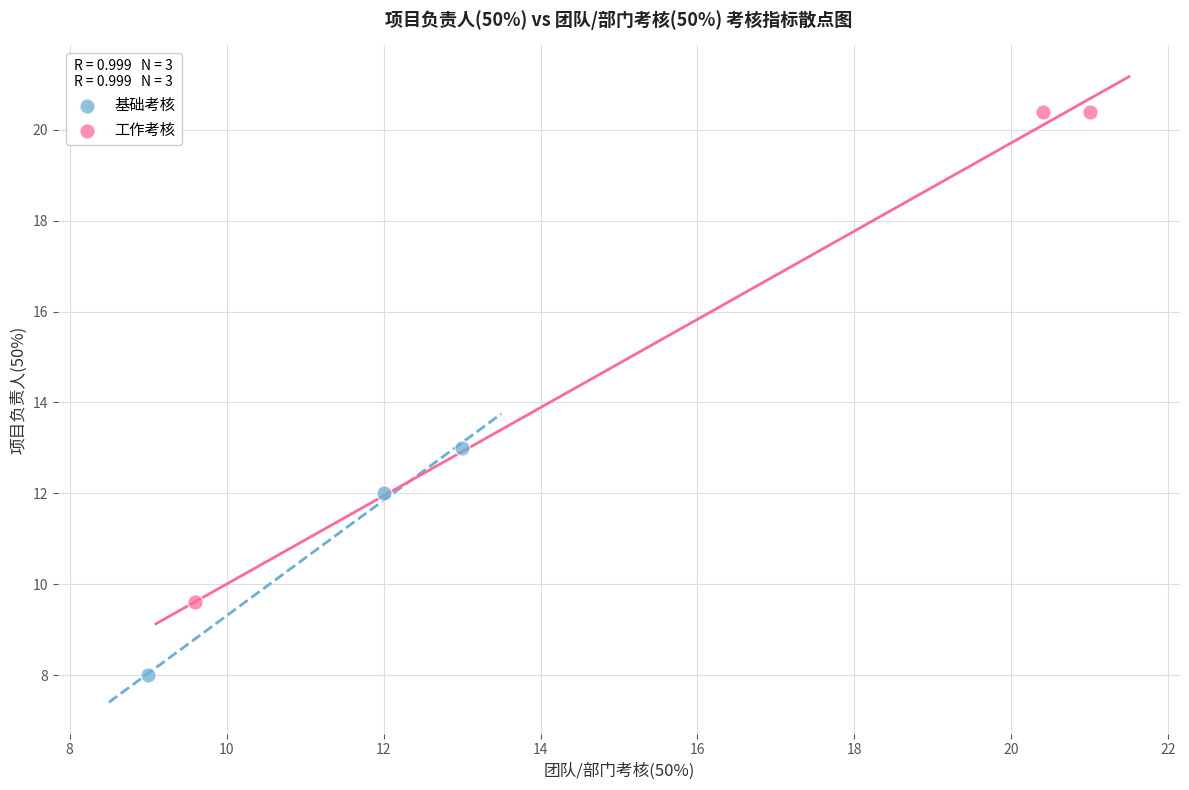

Which series reaches the minimum Y coordinate?

基础考核